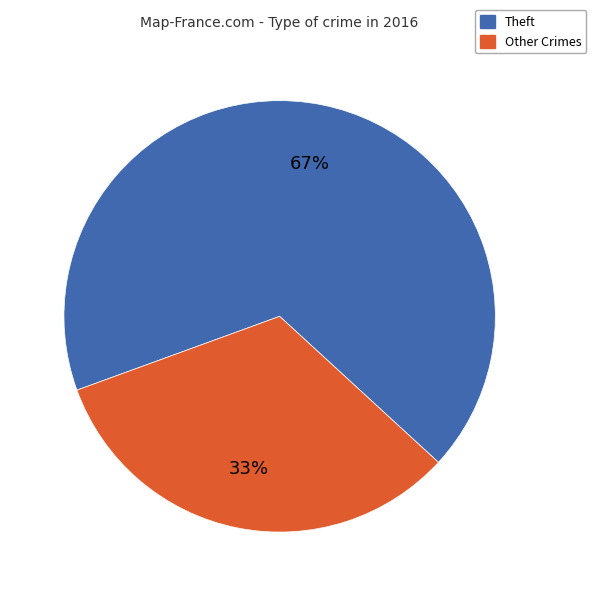

Is there any slice that represents more than half of the pie?

Yes